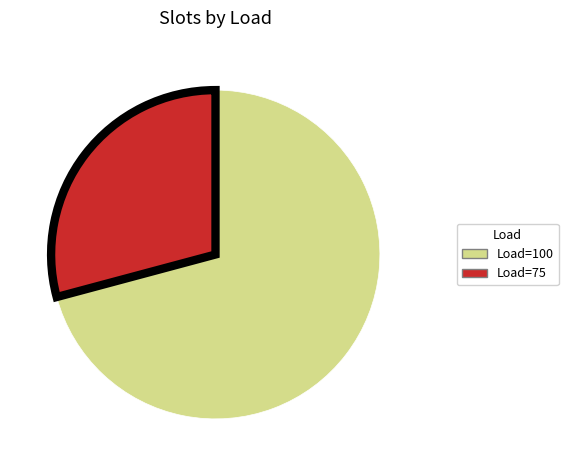

How many segments does this pie chart have?

2